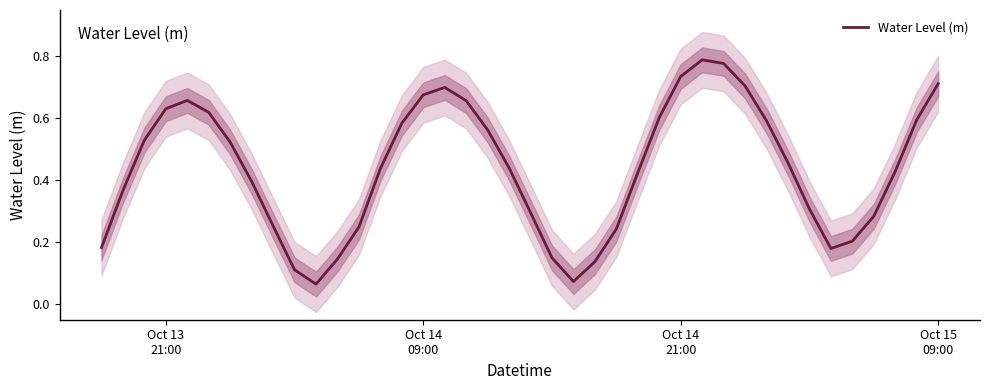

What is the average value?

0.4